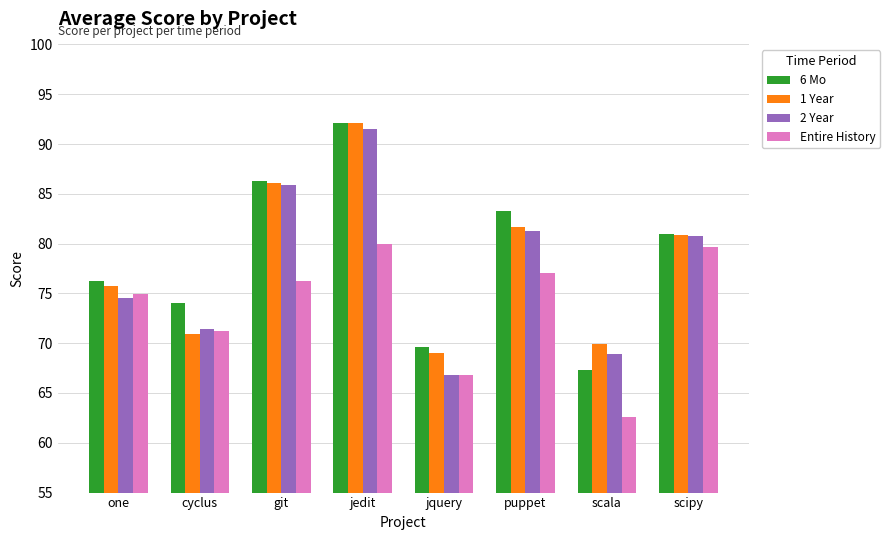

What is the minimum value shown in the chart?

62.6